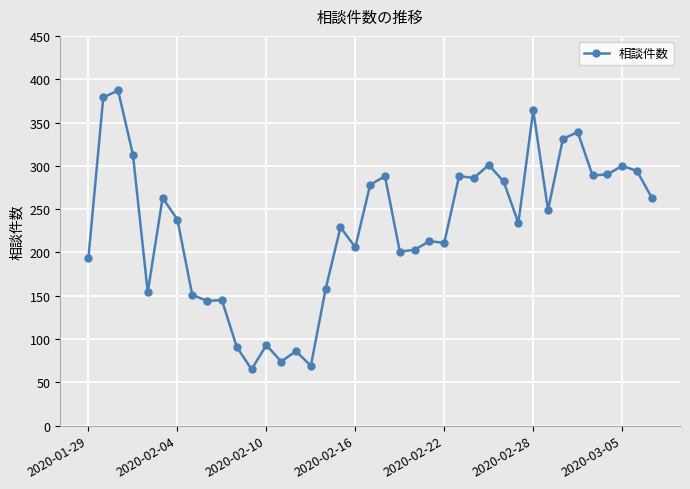

What is the maximum value shown in the chart?

387